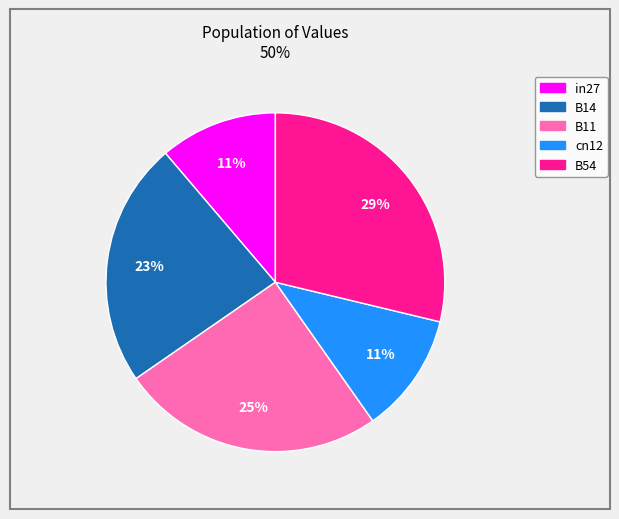

True or false: in27 accounts for 11% of the total.

True